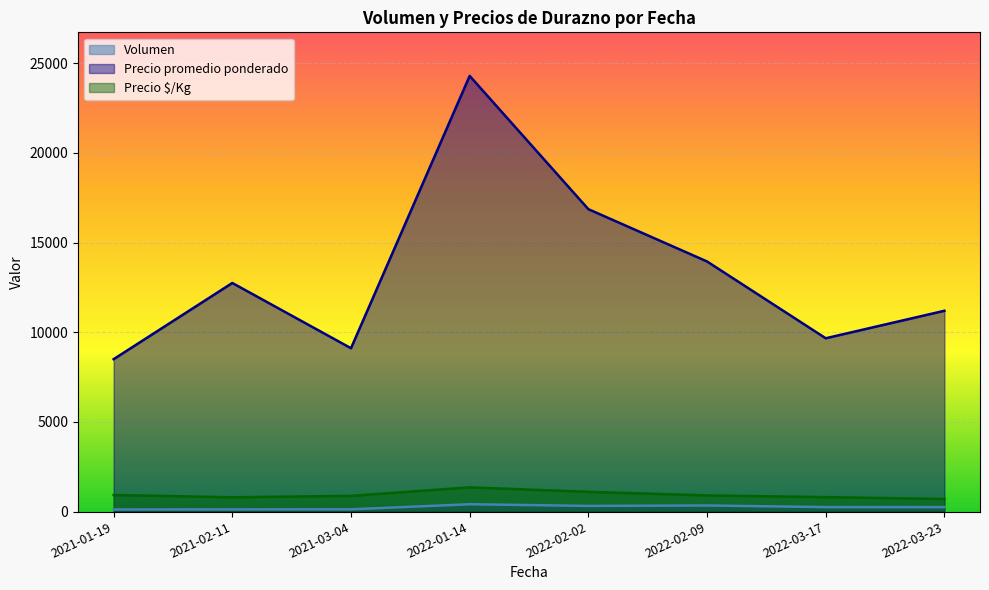

Which series has the largest range (max minus min)?

Precio promedio ponderado